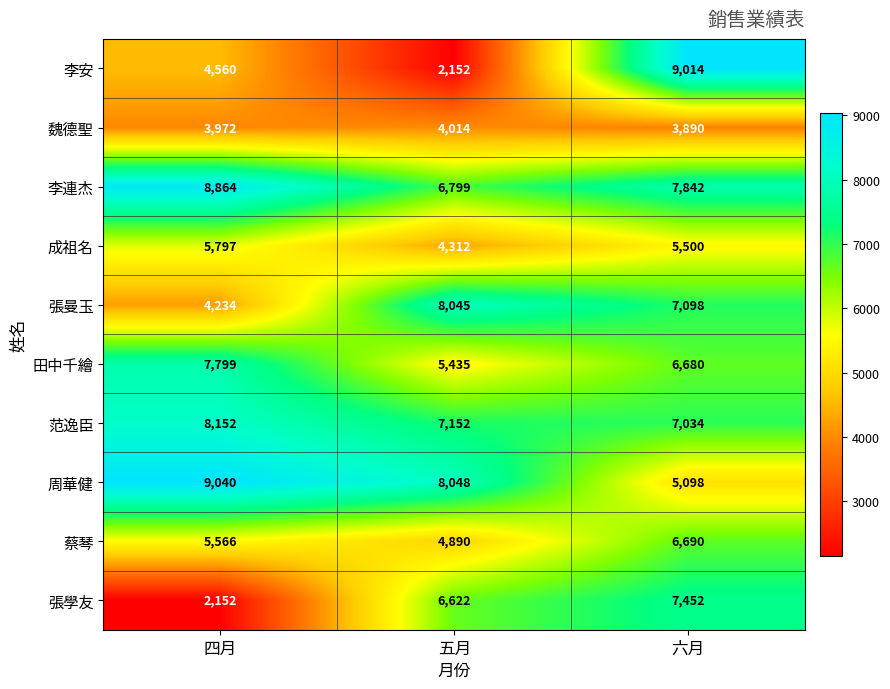

What is the total value across all series at 四月?

60136